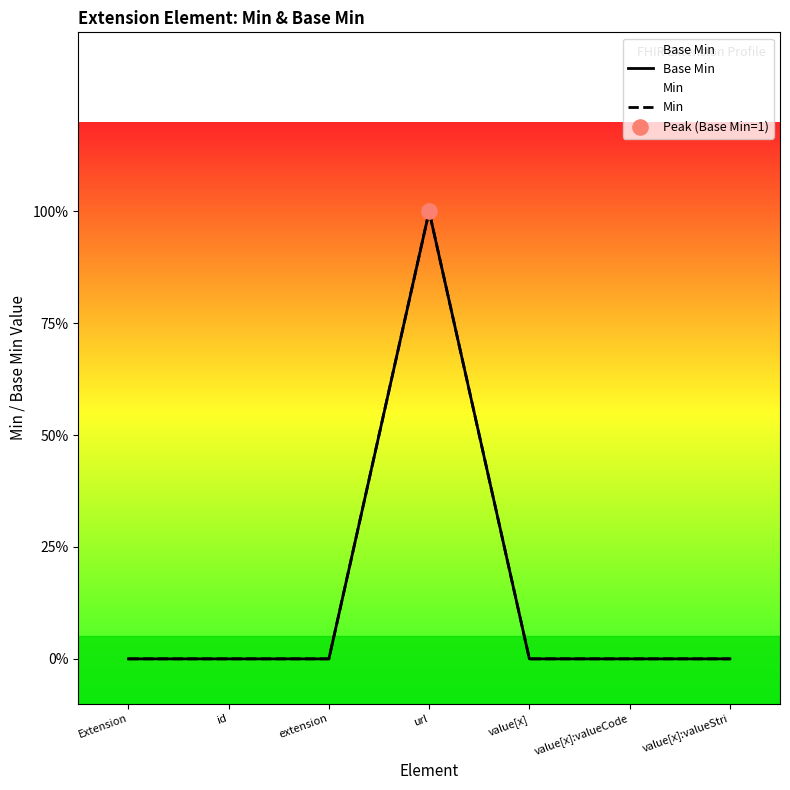

Which series has the widest spread of Y values?

Base Min